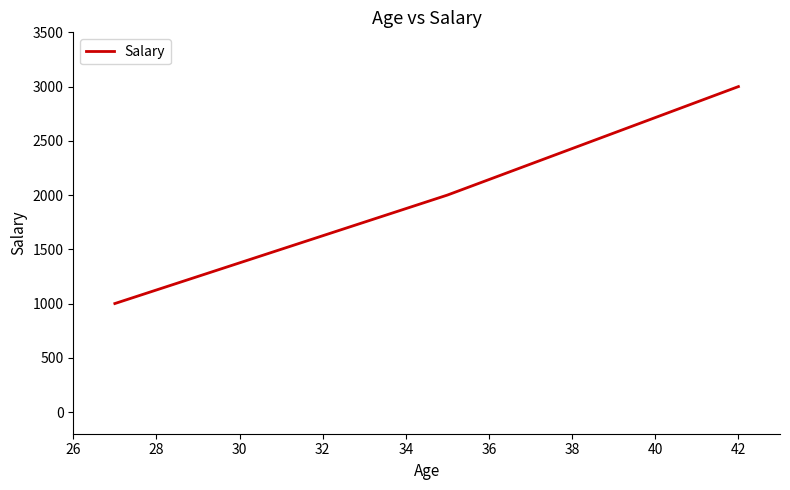

What is the difference between the maximum and second lowest values?

1000